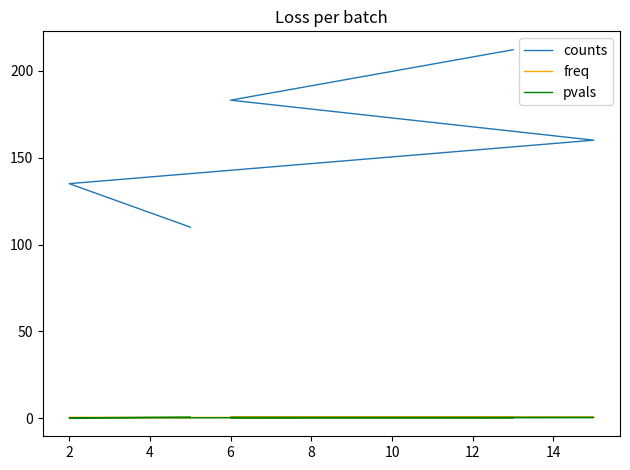

How many lines are shown in the chart?

3